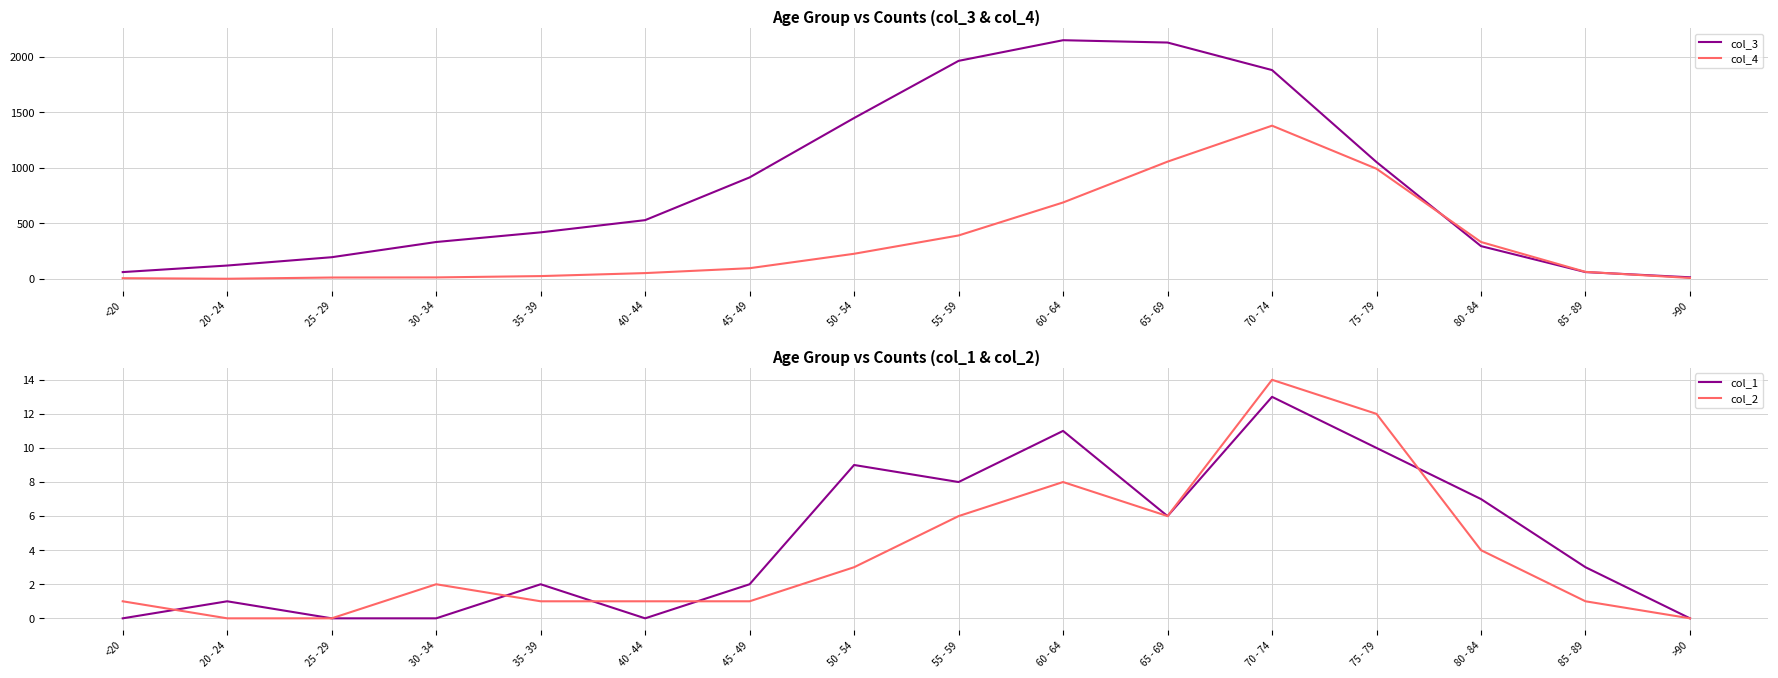

True or false: col_3 has a value of 62 at 85 - 89.

True